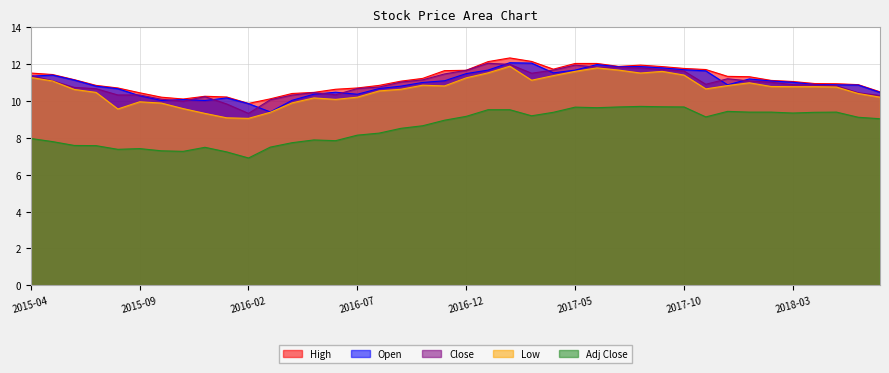

Which category has the highest value across all series?

2017-02